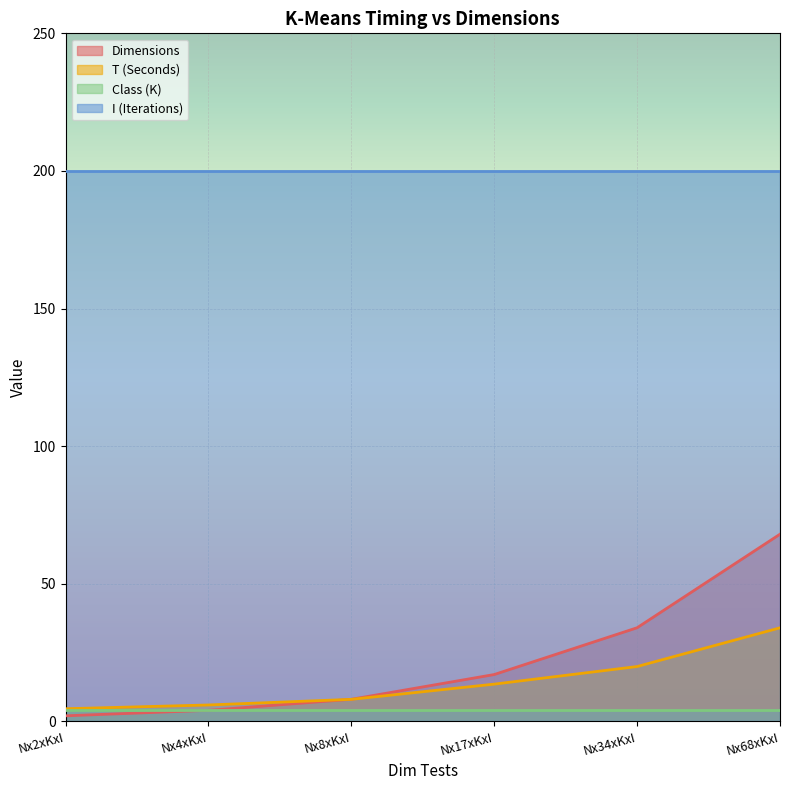

Is it true that Dimensions equals 4.0 at Nx4xKxI?

True